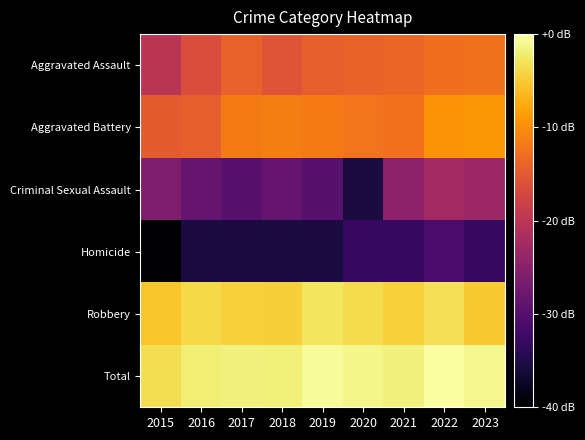

Reading right to left, transcribe all the data shown in this chart.

Aggravated Assault: 2023=4.3	2022=4.3	2021=4.1	2020=4.1	2019=4.0	2018=3.8	2017=4.1	2016=3.7	2015=3.1
Aggravated Battery: 2023=4.8	2022=4.8	2021=4.3	2020=4.3	2019=4.4	2018=4.5	2017=4.4	2016=4.0	2015=4.0
Criminal Sexual Assault: 2023=2.6	2022=2.8	2021=2.4	2020=0.7	2019=1.6	2018=1.8	2017=1.6	2016=1.8	2015=2.2
Homicide: 2023=1.1	2022=1.4	2021=1.1	2020=1.1	2019=0.7	2018=0.7	2017=0.7	2016=0.7	2015=0.0
Robbery: 2023=5.5	2022=5.8	2021=5.6	2020=5.7	2019=5.8	2018=5.6	2017=5.6	2016=5.7	2015=5.4
Total: 2023=6.1	2022=6.3	2021=6.0	2020=6.1	2019=6.2	2018=6.0	2017=6.0	2016=6.0	2015=5.7